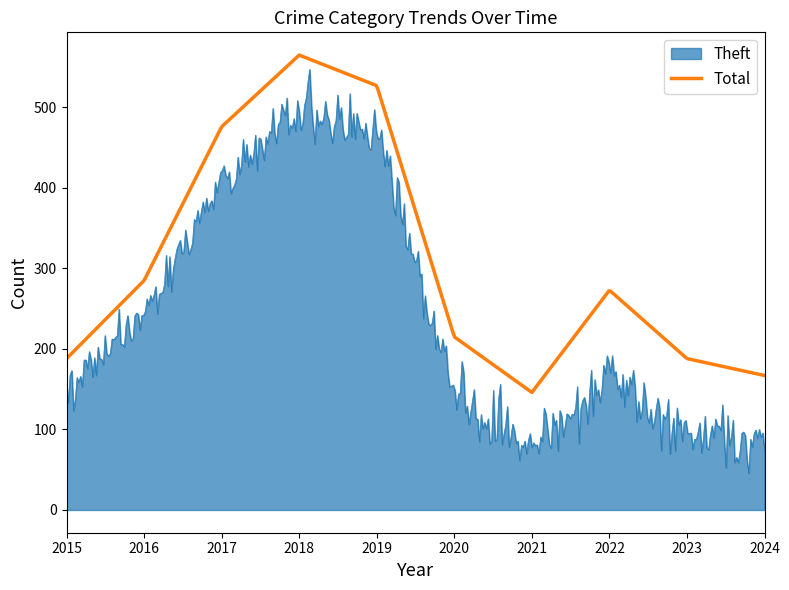

What is the maximum value for Total?

565.0